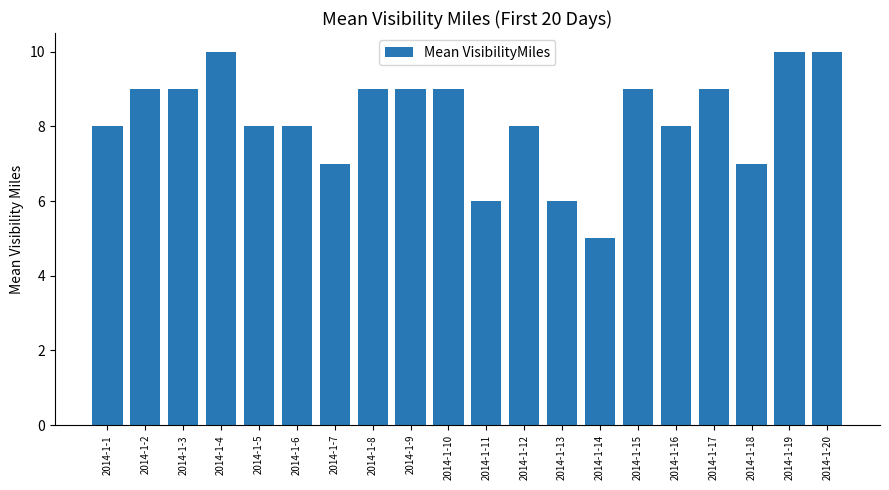

Between 2014-1-15 and 2014-1-18, which is larger?

2014-1-15